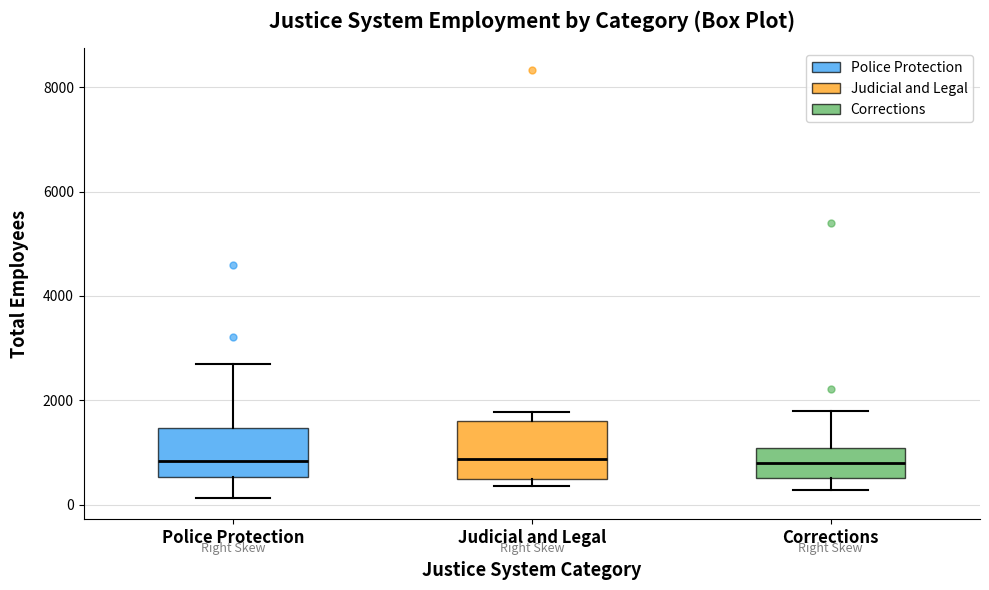

Where is the lower edge of the box for Corrections on the y-axis? The values are not printed on the chart, so give them approximately, as read against the axis.

600